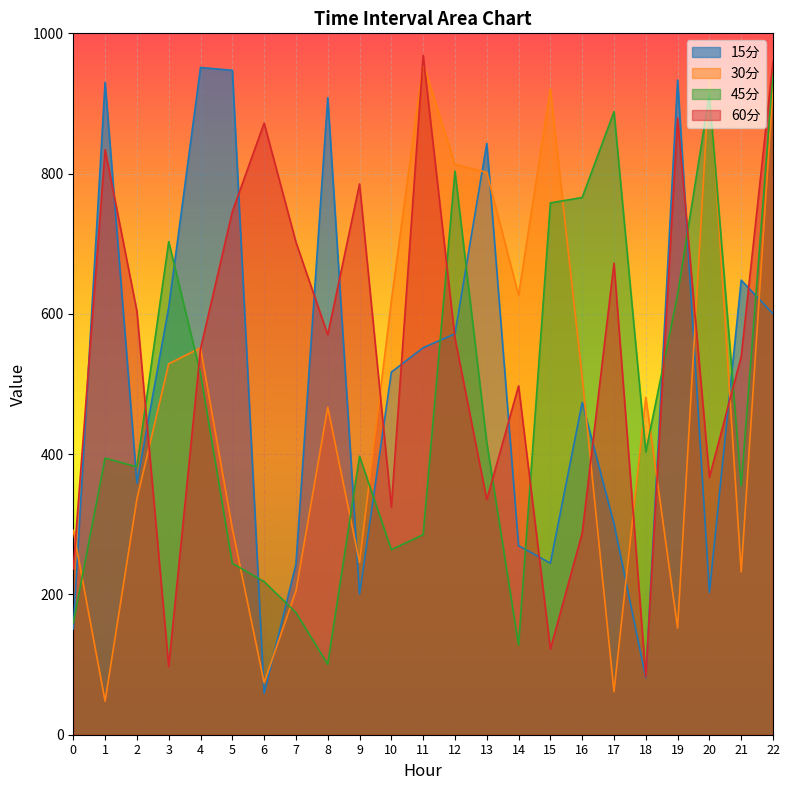

Is the value of 15分 at 14 greater than the value of 60分 at 4?

No